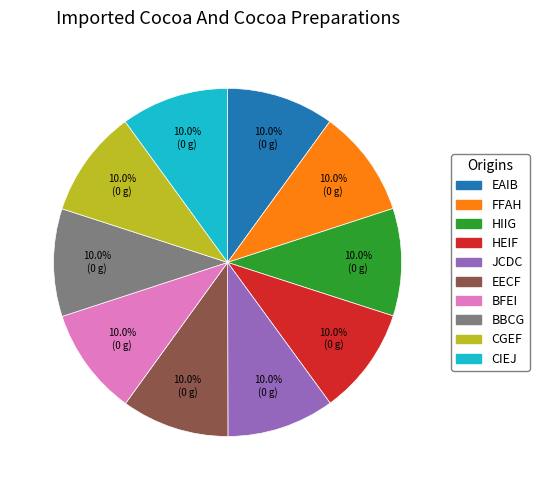

Is there any slice that represents more than half of the pie?

No